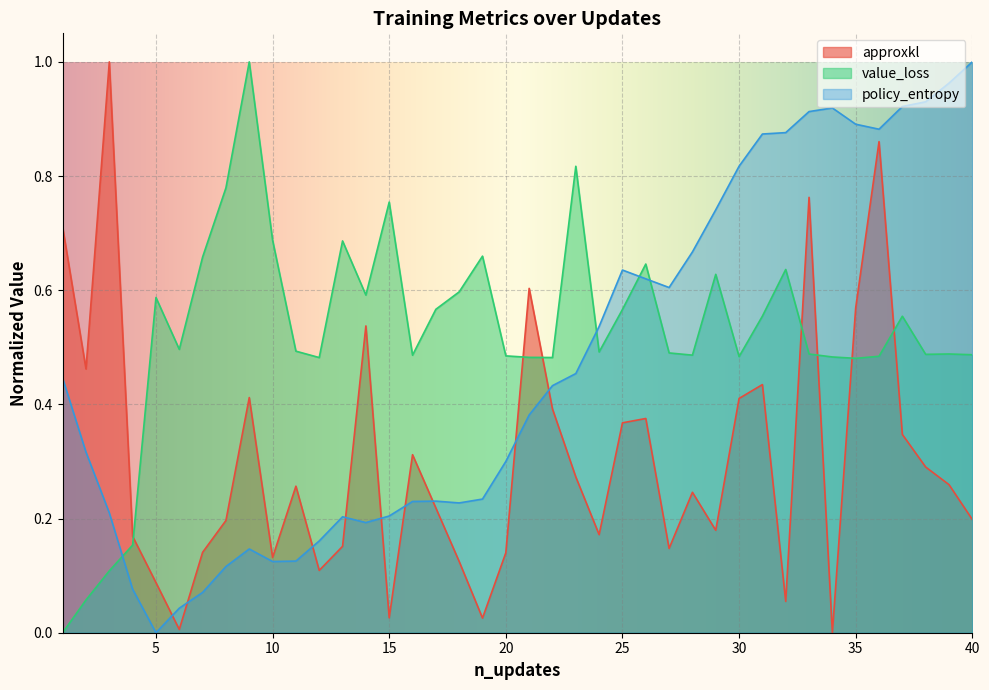

What is the sum of all value_loss values?

21.0